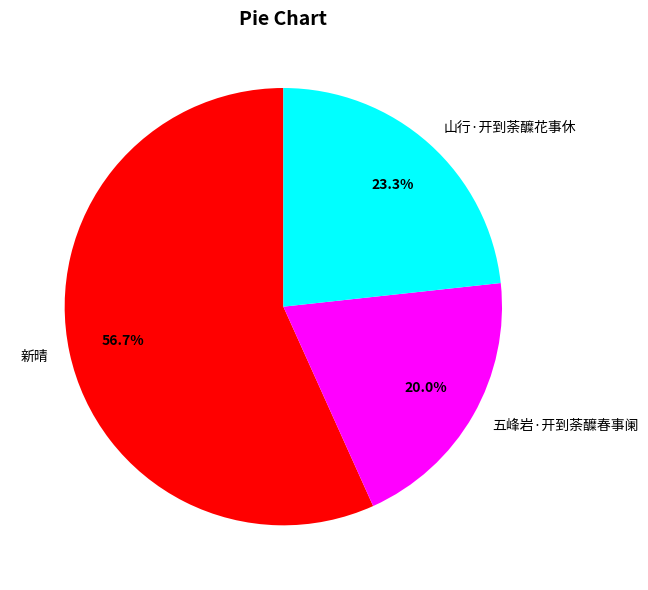

Which category has the smallest portion of the pie?

五峰岩·开到荼醾春事阑